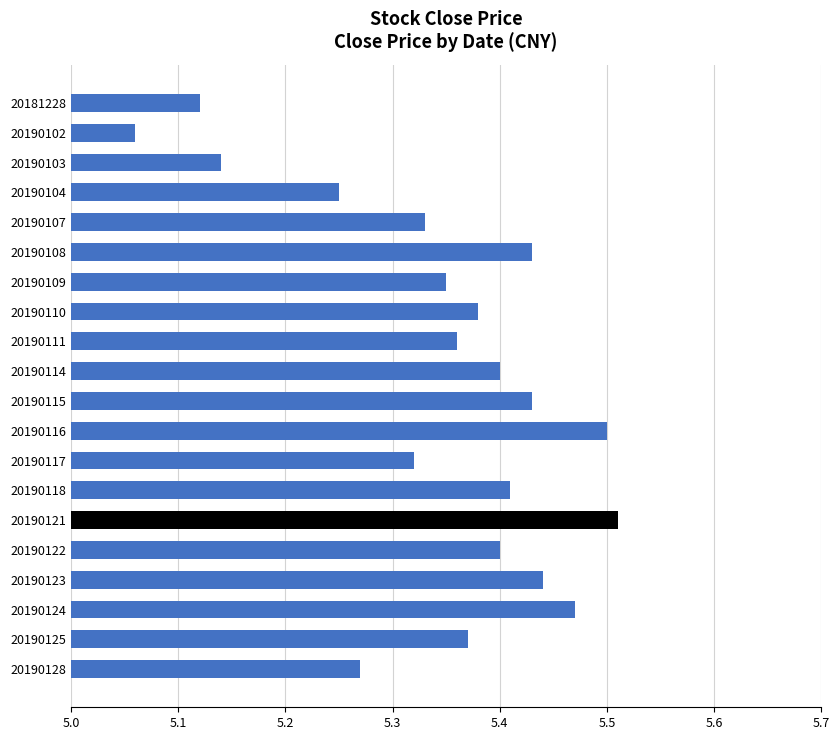

True or false: the data shows 3.5 at 20190117.

False